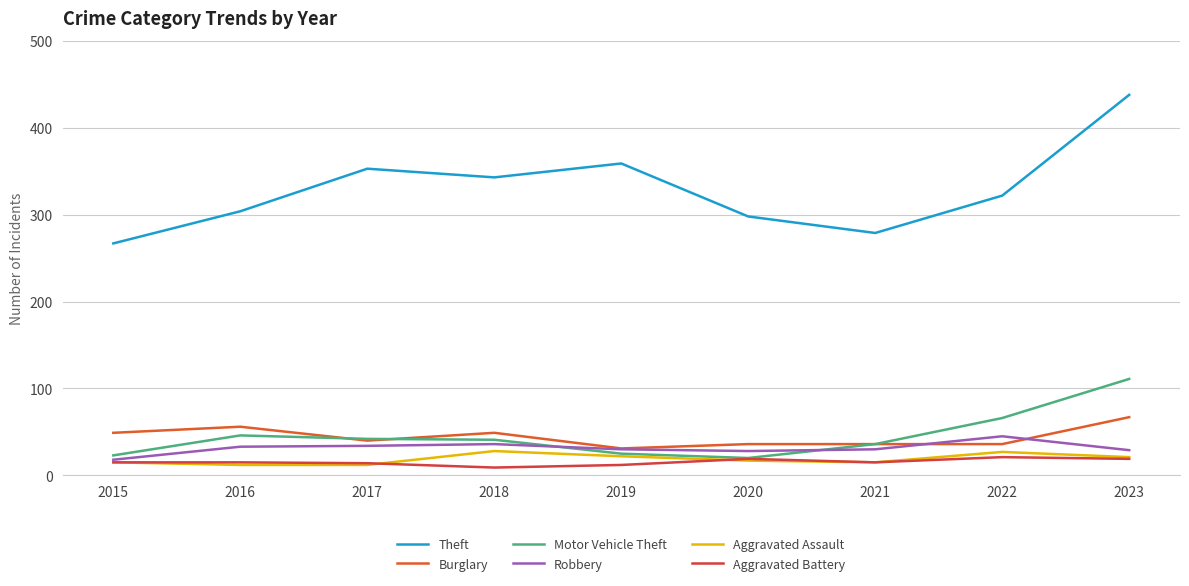

How many series are shown in this chart?

6